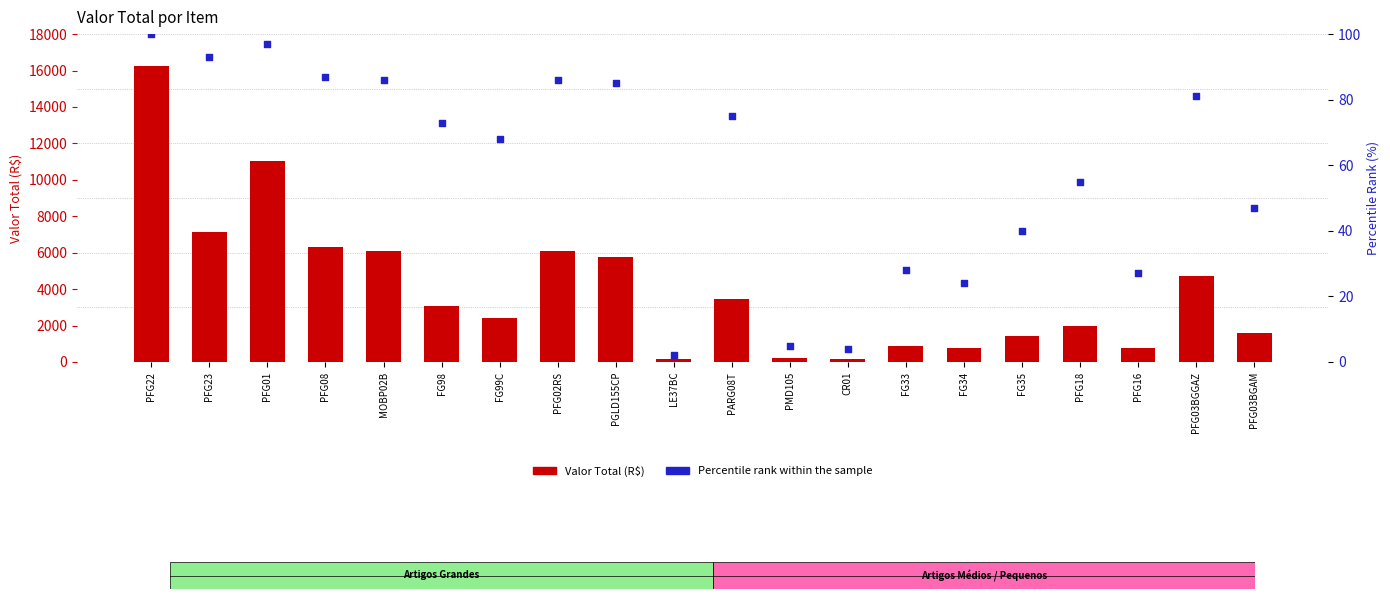

What are all the series names shown in the legend?

Valor Total (R$), Percentile rank (%)